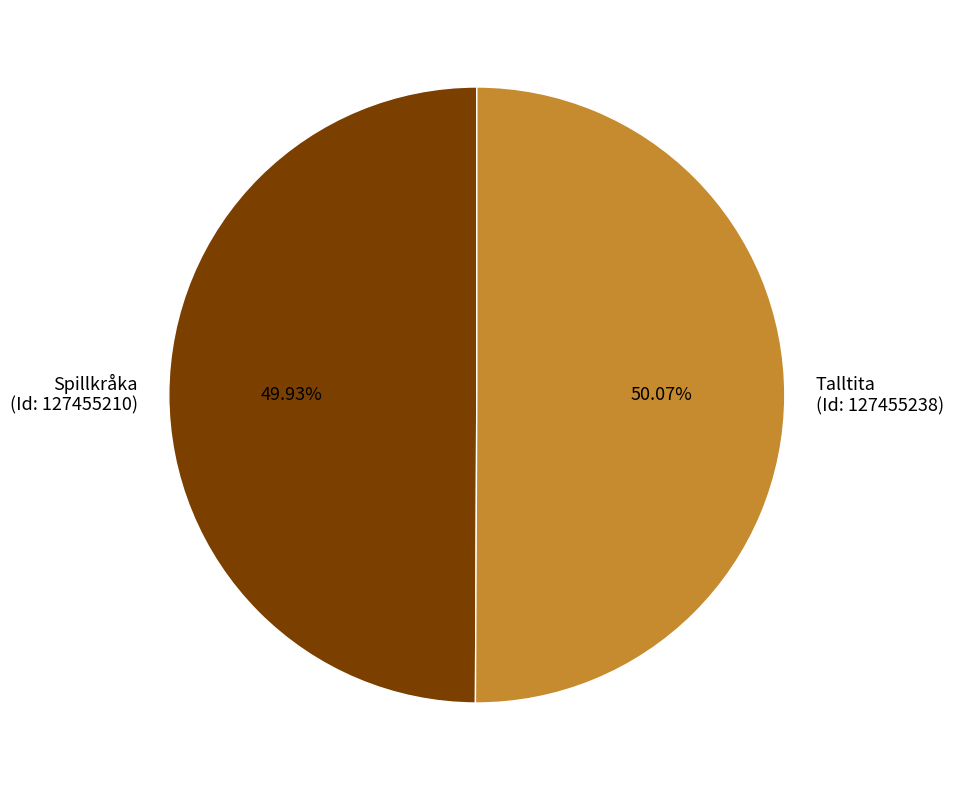

Is the sum of Spillkråka (Id: 127455210) and Talltita (Id: 127455238) greater than half?

Yes